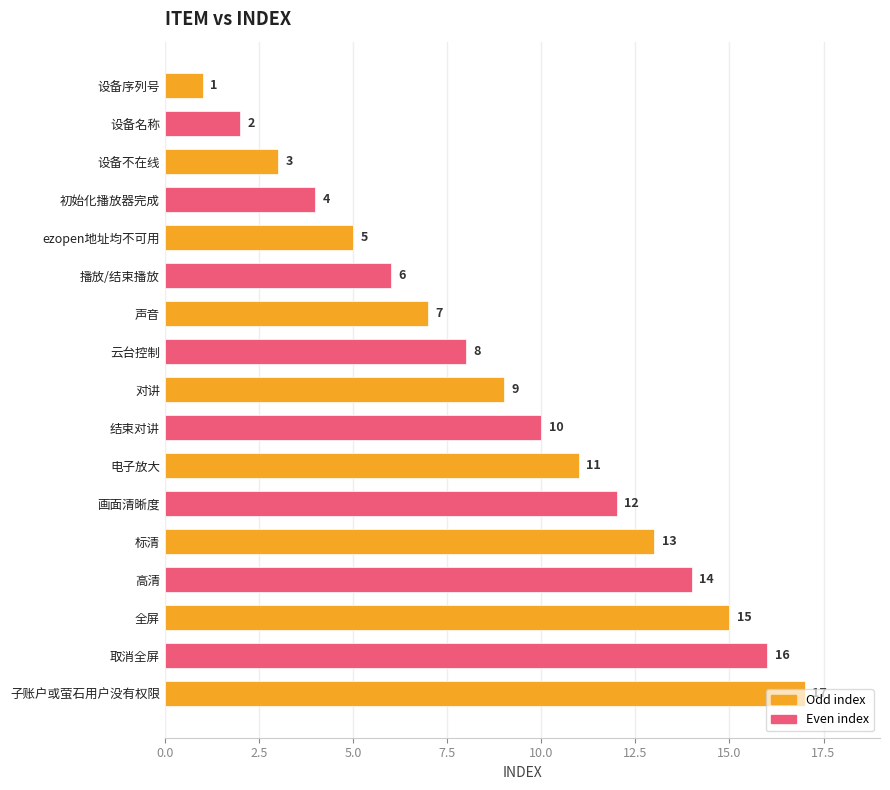

The chart shows a value of 27 at 取消全屏. True or false?

False